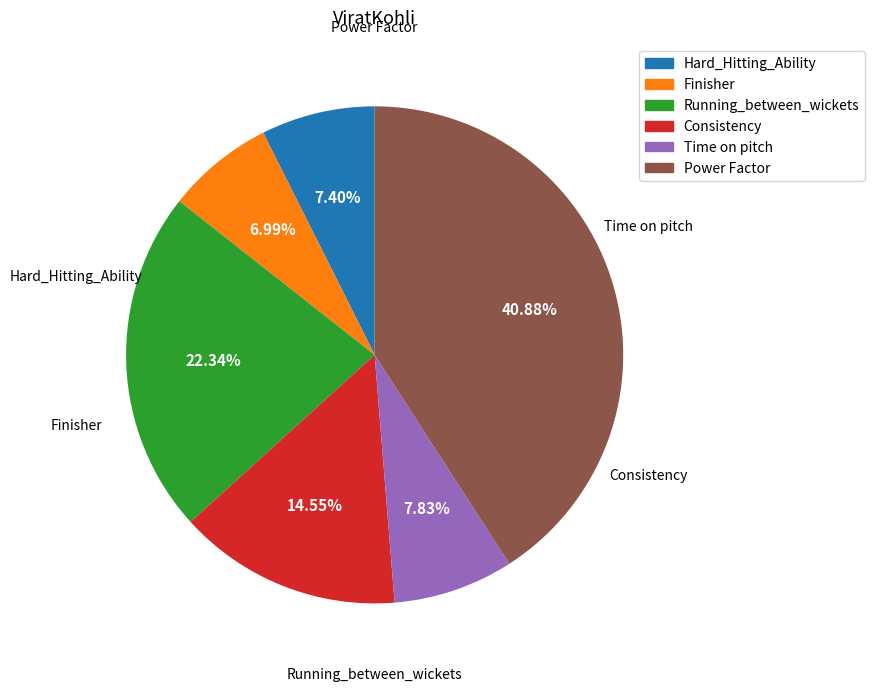

Does Time on pitch represent more than half of the total?

No